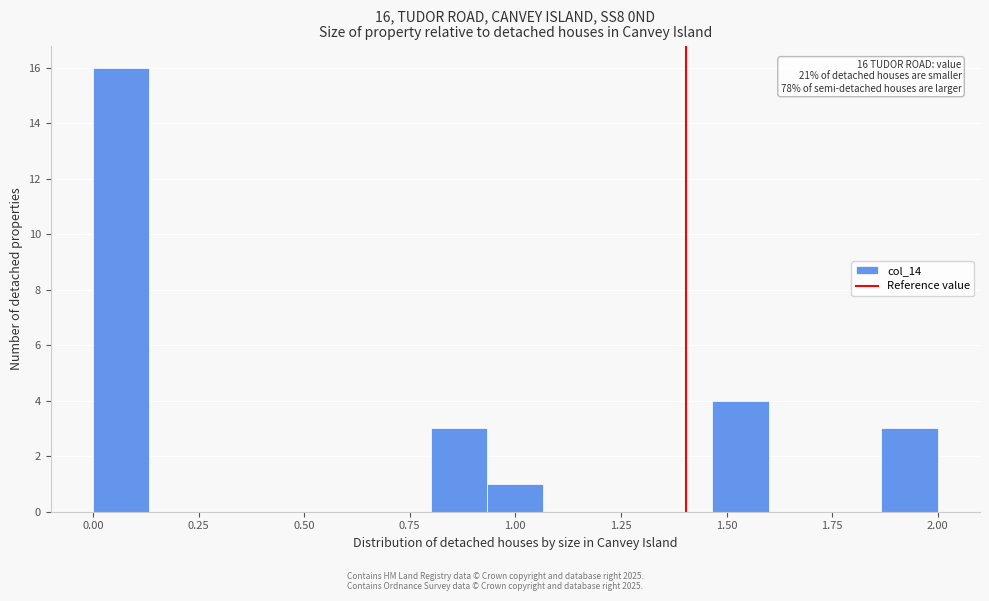

Around what value on the x-axis is the tallest bar? Give the approximate position of its centre, as read against the axis.

0.05